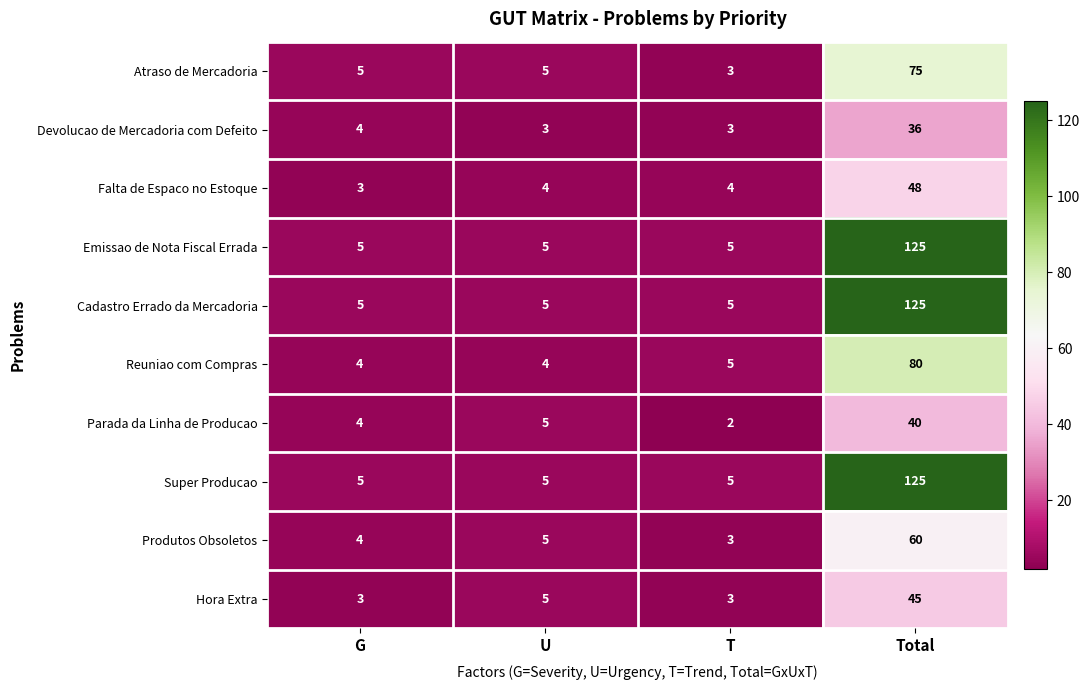

Is the value of Hora Extra at T greater than the value of Parada da Linha de Producao at G?

No